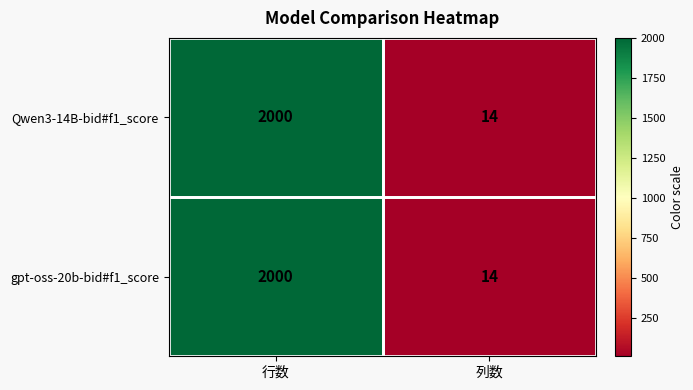

The value of Qwen3-14B-bid#f1_score at 列数 is 14. True or false?

True